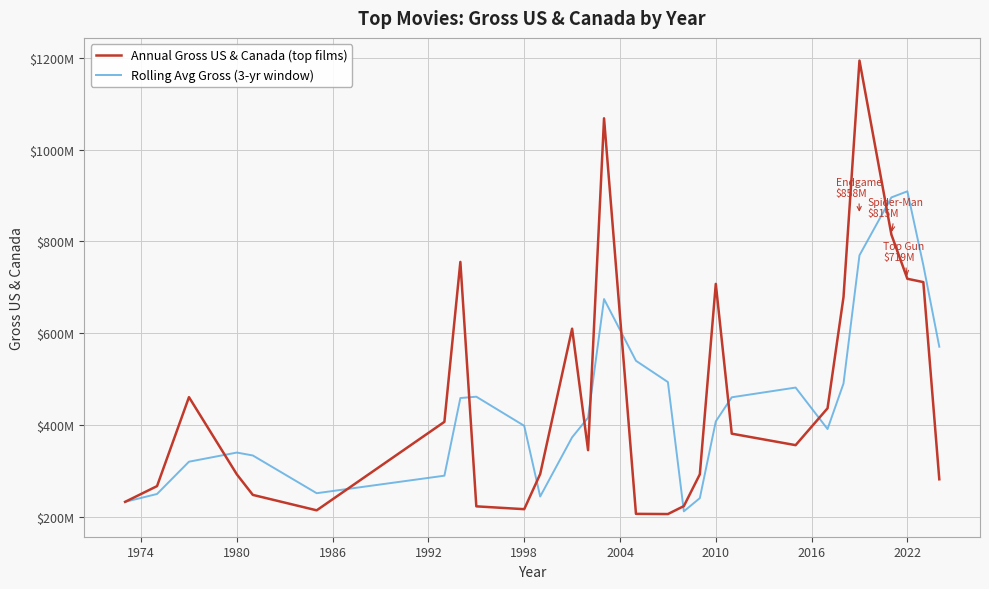

Does the chart display data point markers on the line(s)?

No